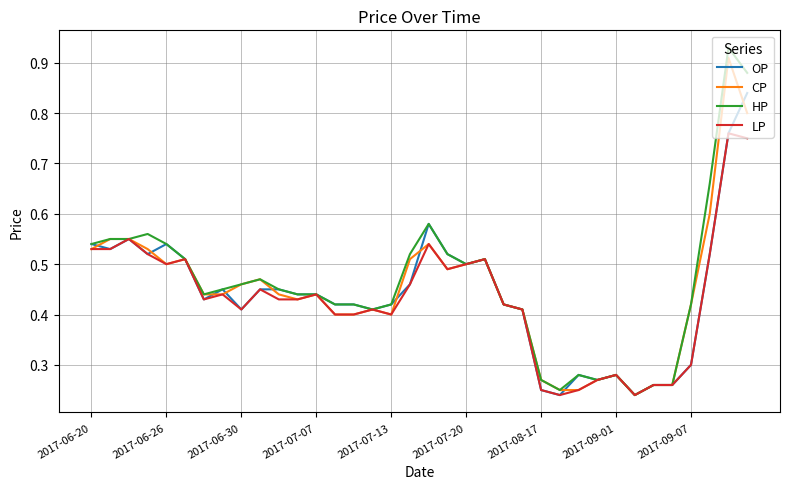

True or false: CP has more than 0 points higher than both neighbors.

True